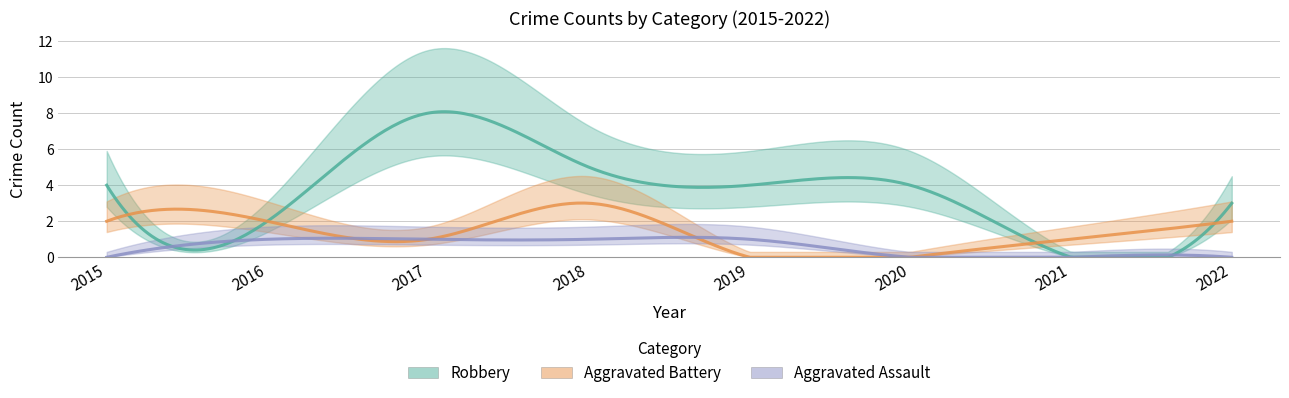

True or false: Aggravated Battery has more than 0 points higher than both neighbors.

True